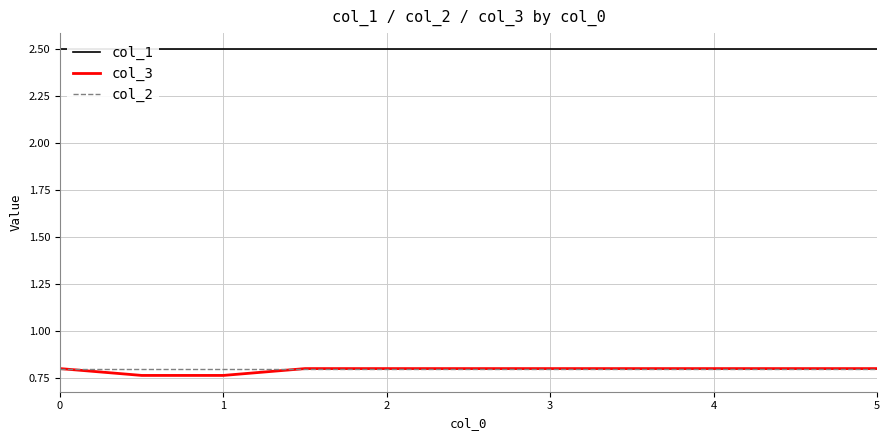

True or false: col_3 has a value of 0.8 at 4.

True